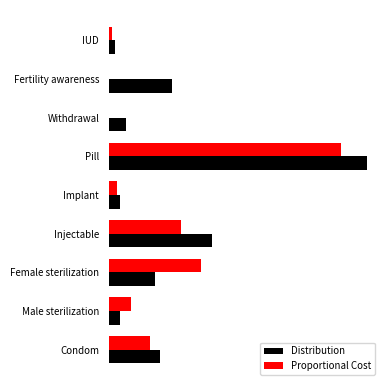

What are all the series names shown in the legend?

Distribution, Proportional Cost